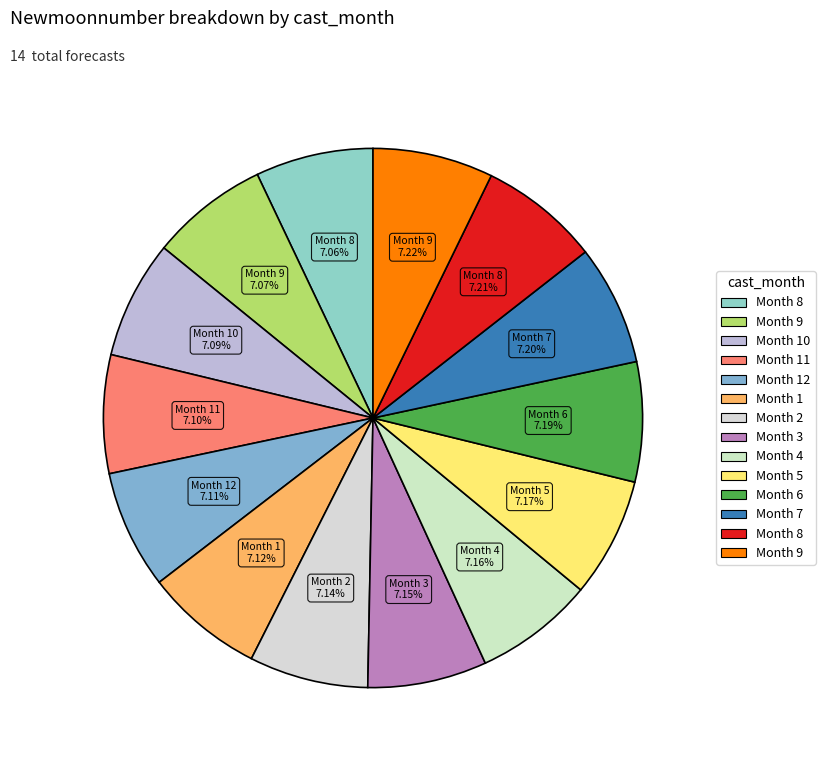

Which slice is the smallest?

8